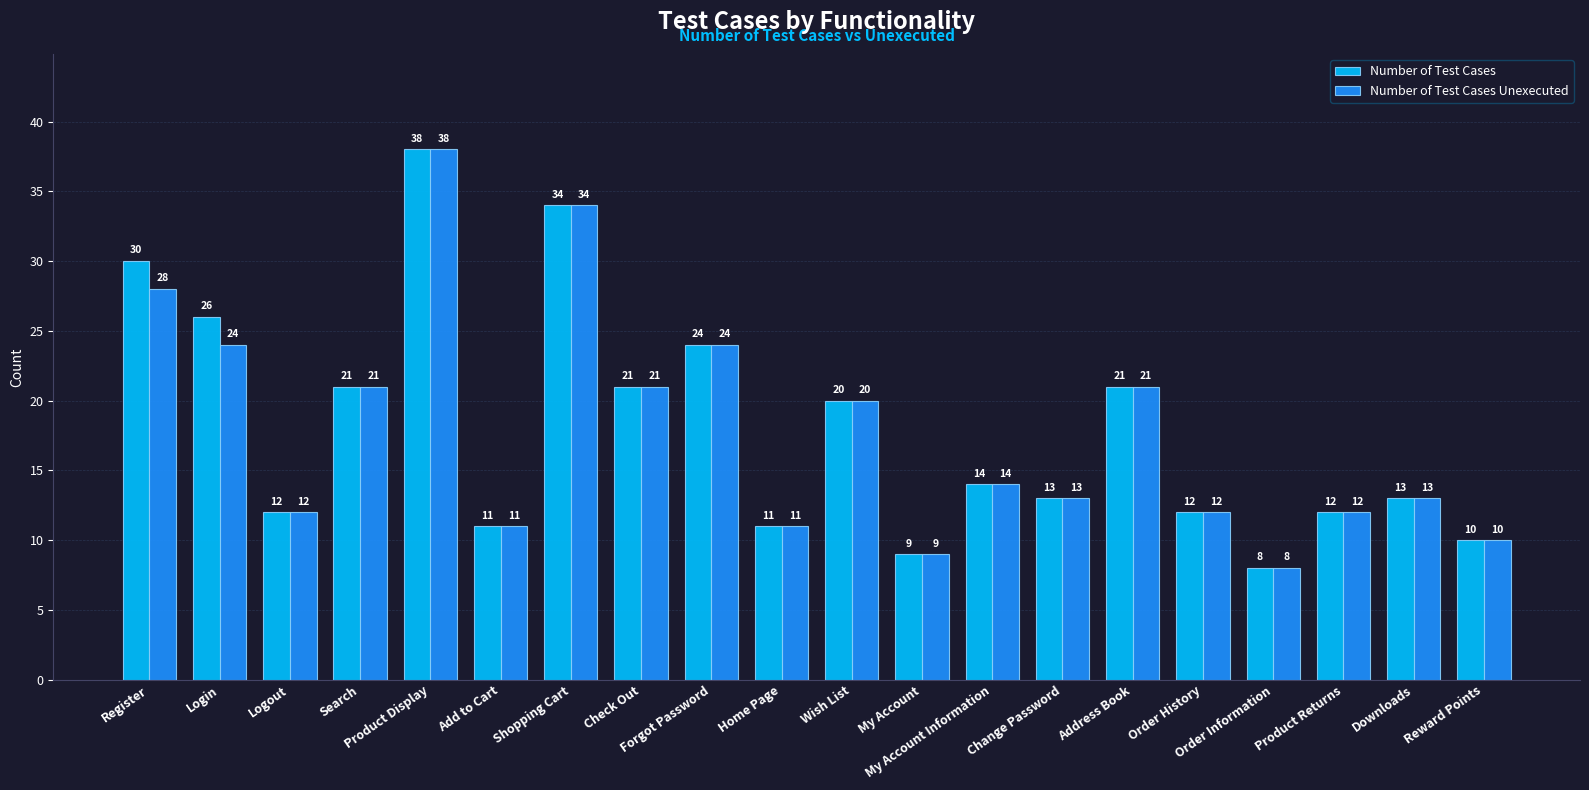

Read the Number of Test Cases Unexecuted value at Product Display, to the nearest 10.

40